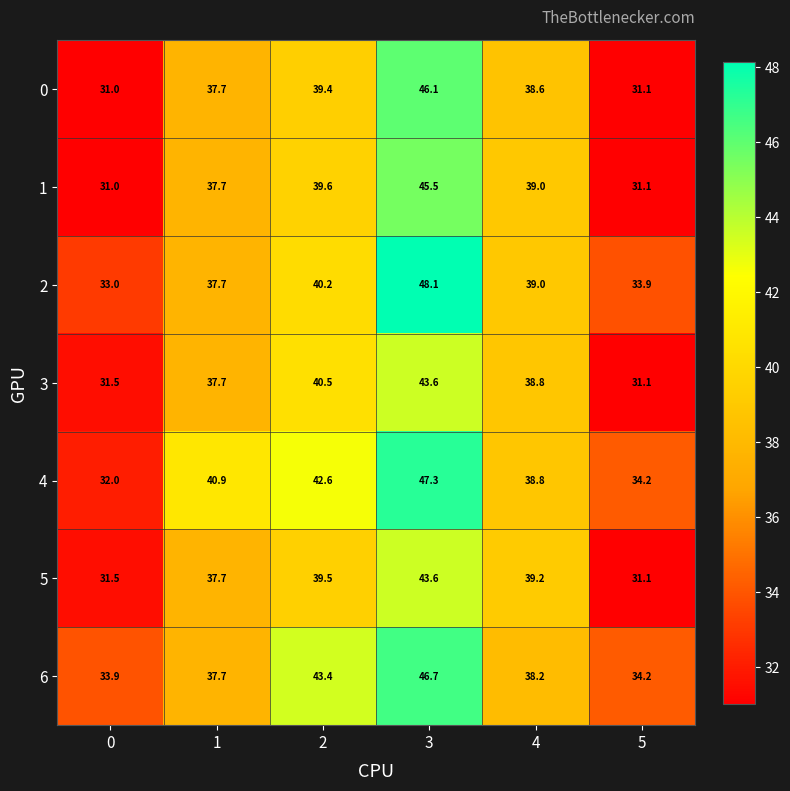

Which series changed the most between 0 and 4?

1